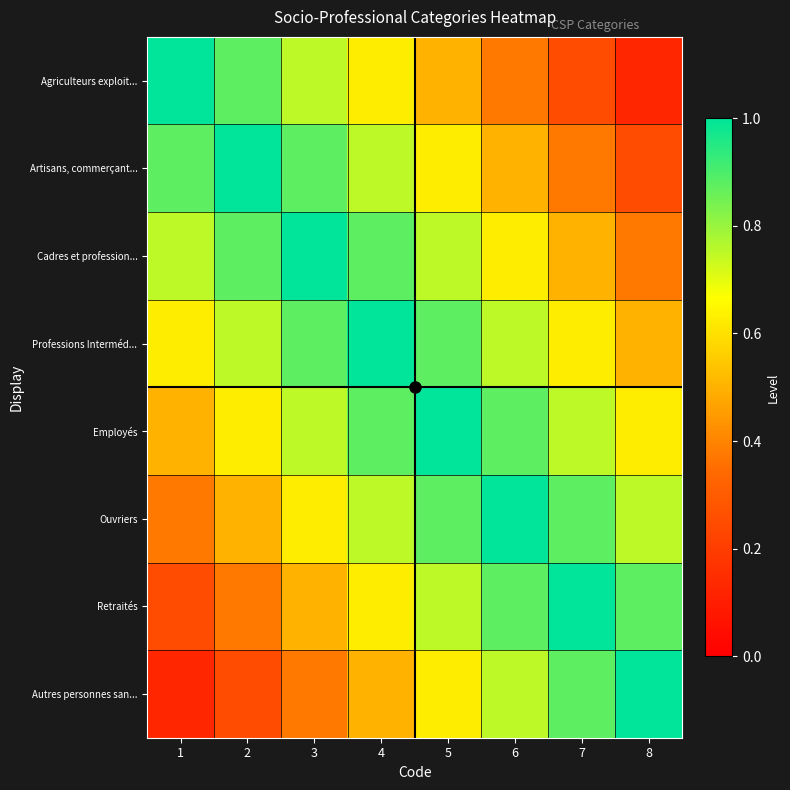

Reading left to right, transcribe all the data shown in this chart.

Agriculteurs exploit...: 1=1.0	2=0.9	3=0.8	4=0.6	5=0.5	6=0.4	7=0.2	8=0.1
Artisans, commerçant...: 1=0.9	2=1.0	3=0.9	4=0.8	5=0.6	6=0.5	7=0.4	8=0.2
Cadres et profession...: 1=0.8	2=0.9	3=1.0	4=0.9	5=0.8	6=0.6	7=0.5	8=0.4
Professions Interméd...: 1=0.6	2=0.8	3=0.9	4=1.0	5=0.9	6=0.8	7=0.6	8=0.5
Employés: 1=0.5	2=0.6	3=0.8	4=0.9	5=1.0	6=0.9	7=0.8	8=0.6
Ouvriers: 1=0.4	2=0.5	3=0.6	4=0.8	5=0.9	6=1.0	7=0.9	8=0.8
Retraités: 1=0.2	2=0.4	3=0.5	4=0.6	5=0.8	6=0.9	7=1.0	8=0.9
Autres personnes san...: 1=0.1	2=0.2	3=0.4	4=0.5	5=0.6	6=0.8	7=0.9	8=1.0